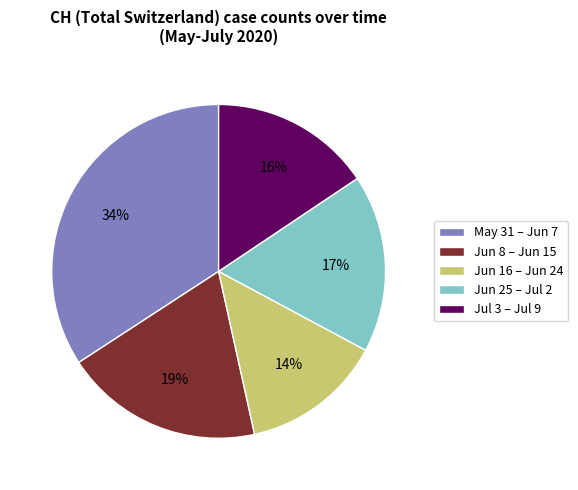

The Jun 16 – Jun 24 slice represents 3% of the pie. True or false?

False